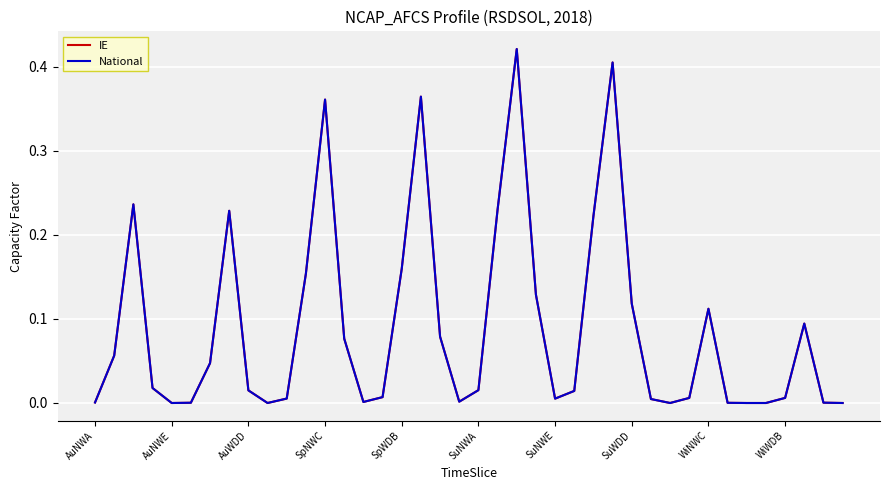

Rank the categories by IE value from highest to lowest.

22, 27, 17, 12, AuWDD, 21, SuWDD, 26, 16, 11, 23, 28, 32, 37, 18, 13, AuNWE, SuNWE, SpNWC, 20, WiNWC, 25, 15, 36, 31, 10, 24, 29, 19, 14, AuNWA, 38, SuNWA, 33, SpWDB, WiWDB, 30, 34, 35, 39